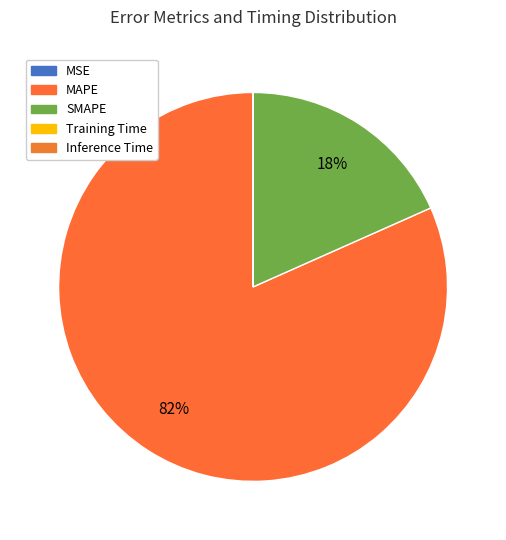

To the nearest percent, what is the average slice percentage?

20%